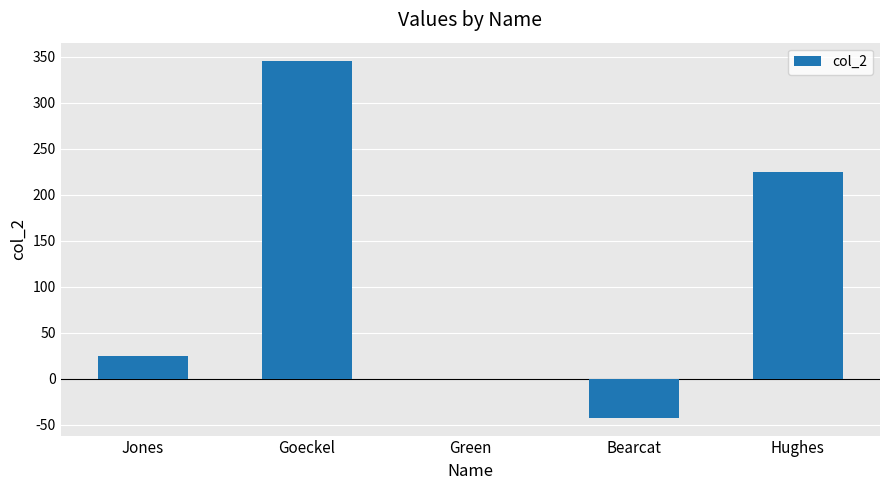

Reading right to left, extract all data points from this chart.

224.6	-42.2	0.0	345.7	25.0